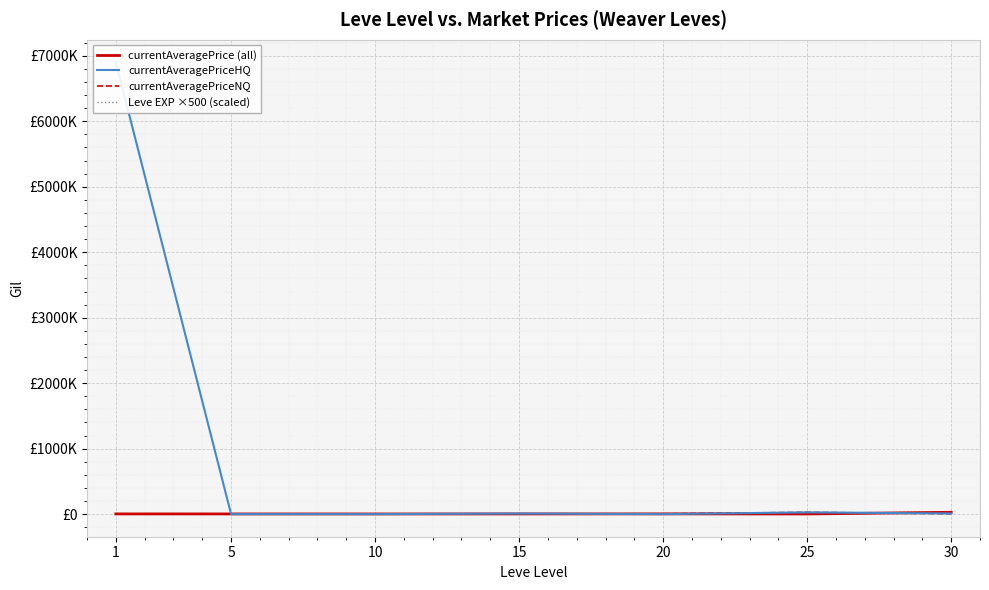

At which label does Leve EXP ×500 (scaled) first exceed 4500?

20